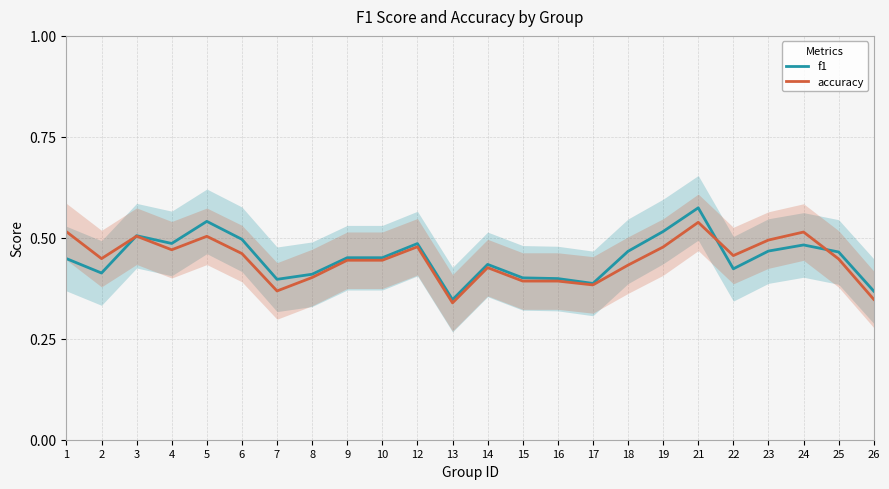

What is the difference between the maximum and minimum values in the accuracy series?

0.2